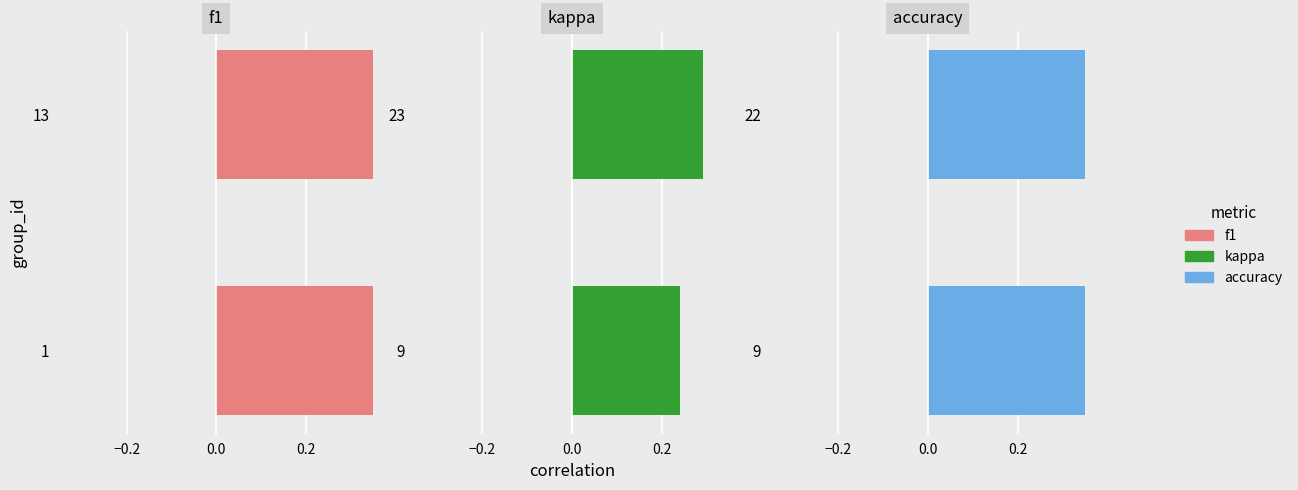

What are all the series names shown in the legend?

f1, kappa, accuracy